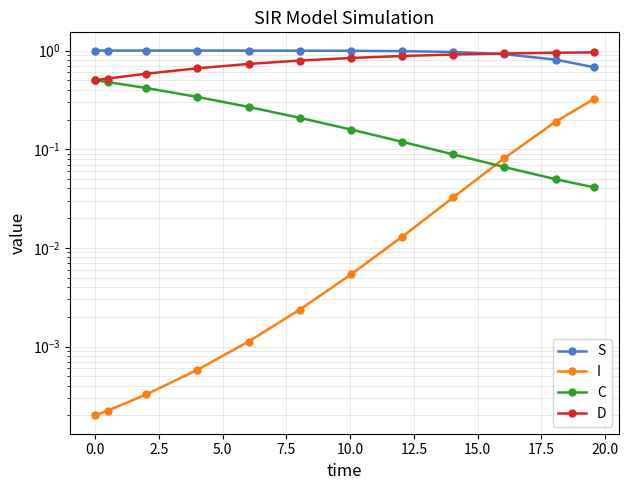

What is the difference between the D values at 2.5 and 7.5?

0.1